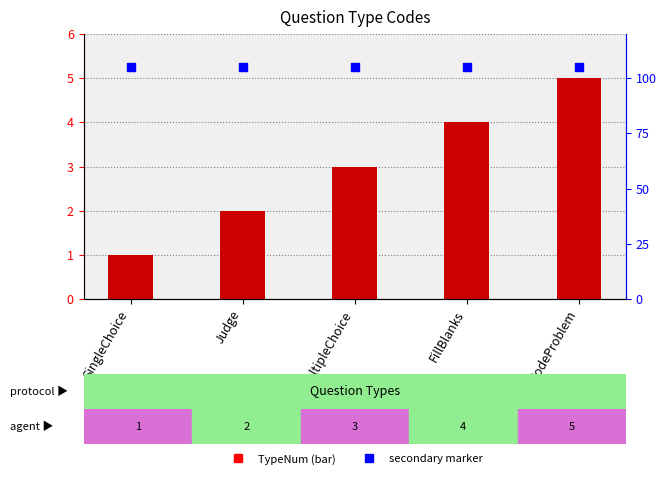

Which series has the widest spread of Y values?

TypeNum